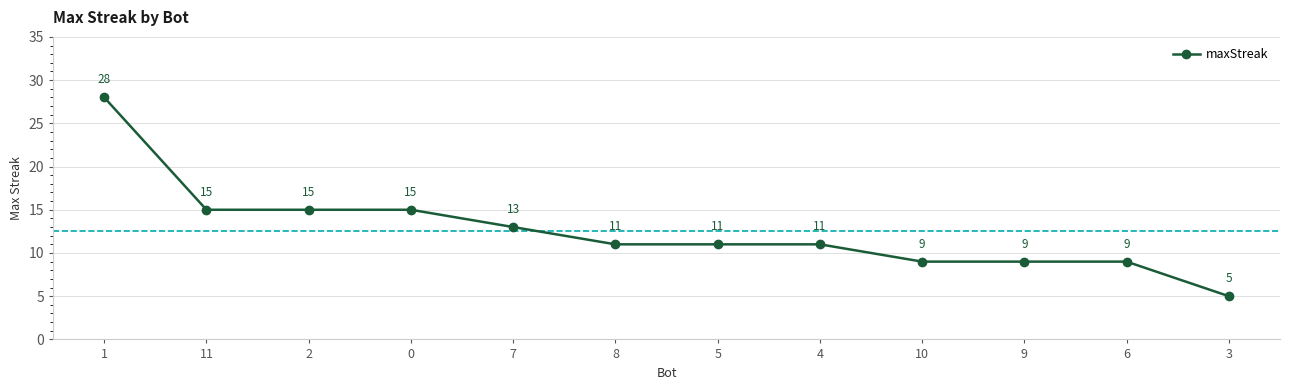

What is the label of the 5th point from the left?

7